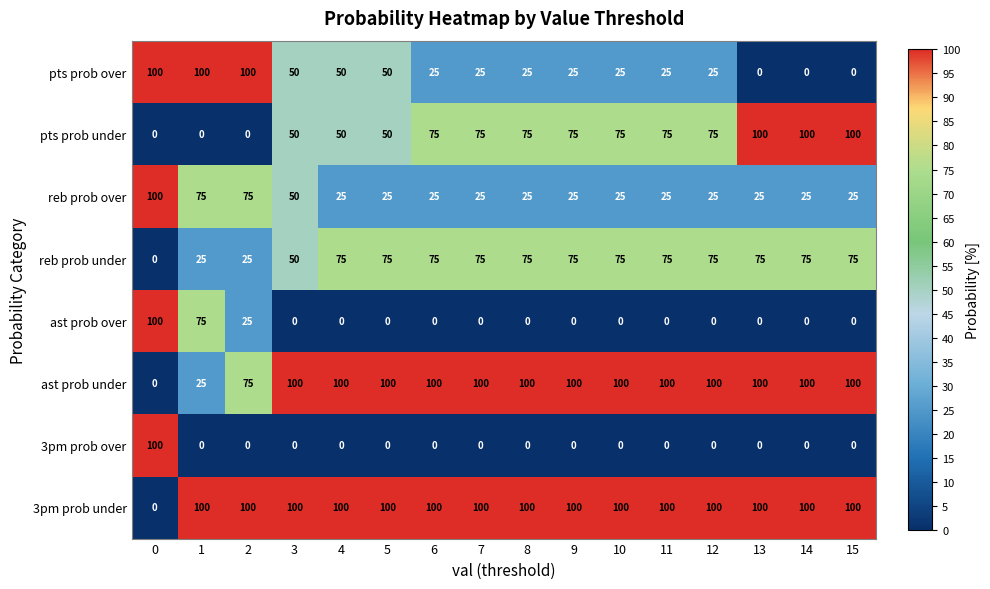

How many categories are shown in the chart?

16